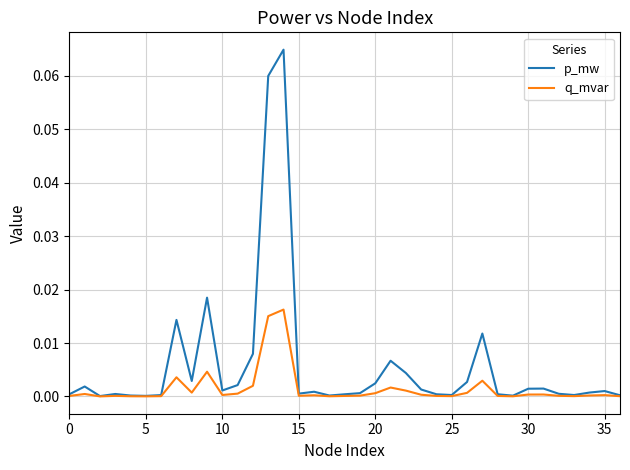

Which series has the largest total across all categories?

p_mw